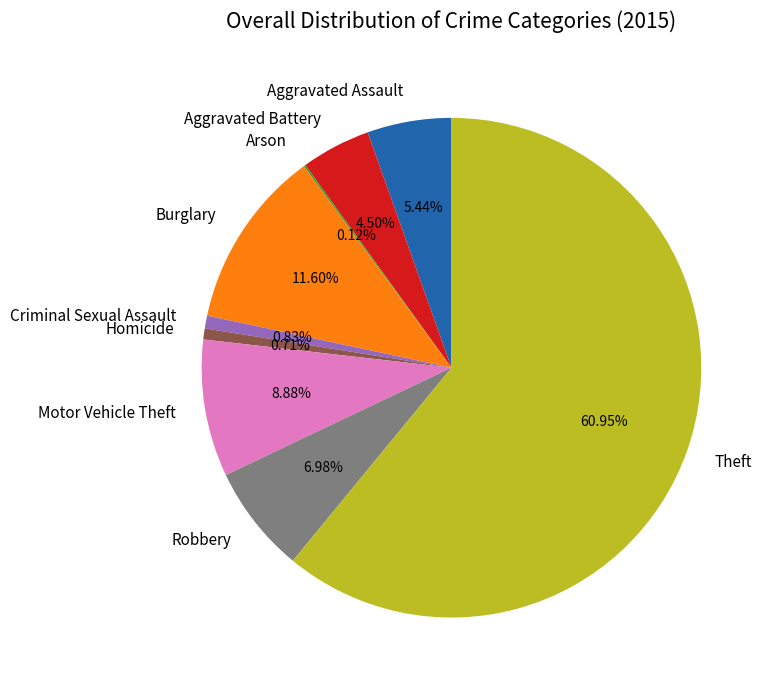

Approximately how many times larger is the value at Burglary compared to Criminal Sexual Assault?

14.0